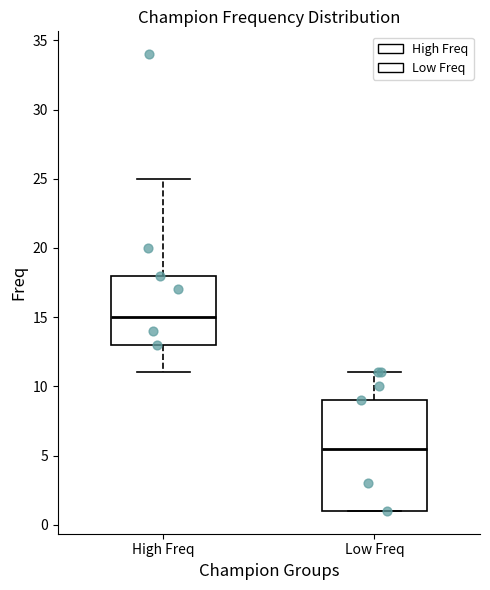

Reading left to right, read every box against the y-axis: the position of its median line, the range the box covers, and the ends of its whiskers. The values are not printed on the chart, so give them approximately, as read against the axis.

High Freq: median 15.0, box 13.0 to 18.0, whiskers 11.0 to 25.0
Low Freq: median 5.5, box 1.0 to 9.0, whiskers 1.0 to 11.0